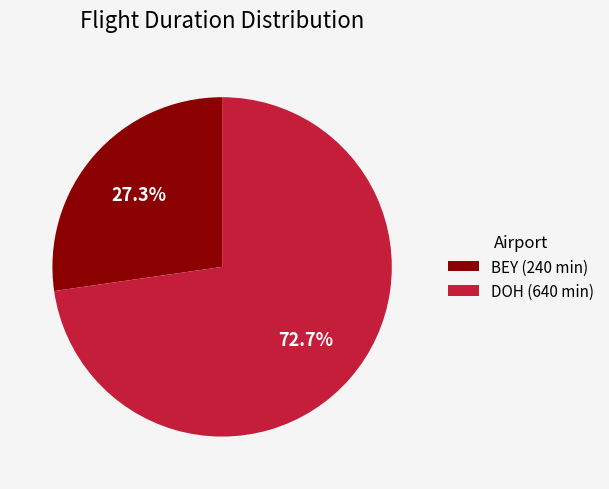

What is the total percentage of BEY (240 min) and DOH (640 min)?

100.0%